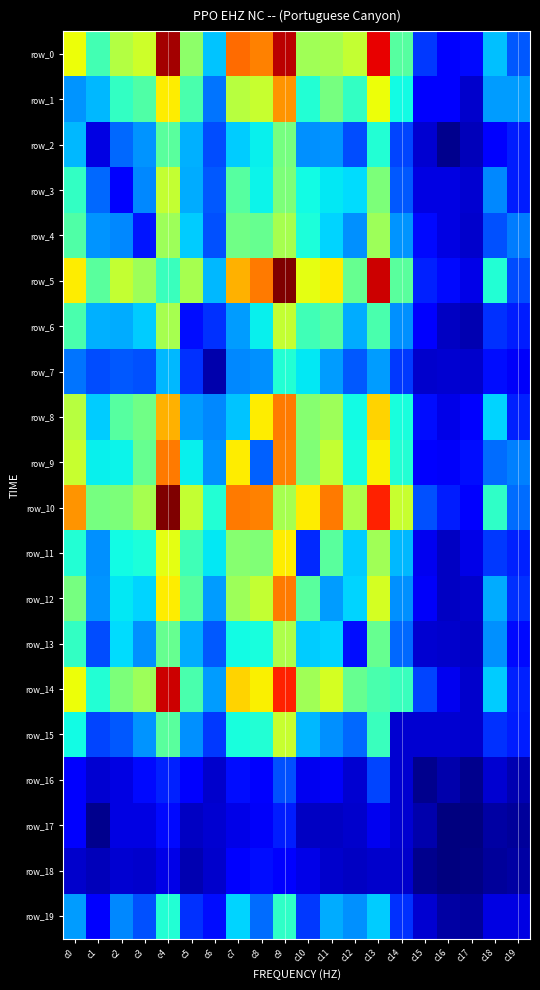

Which series has the largest range (max minus min)?

row_5